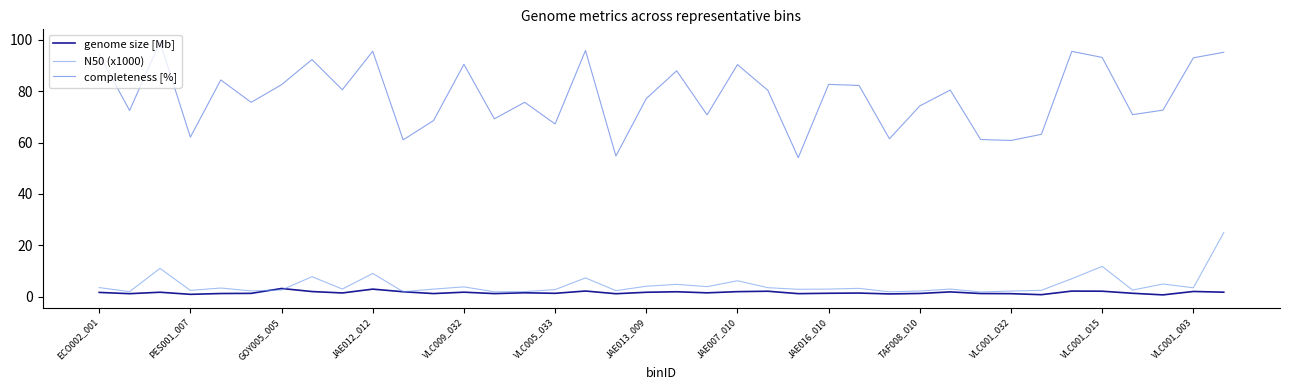

What is the minimum value for completeness [%]?

54.1